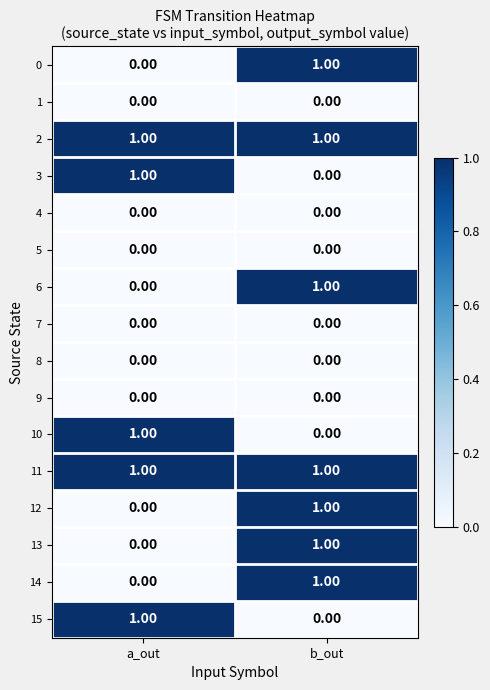

Is the value of 10 at a_out greater than the value of 7 at b_out?

Yes